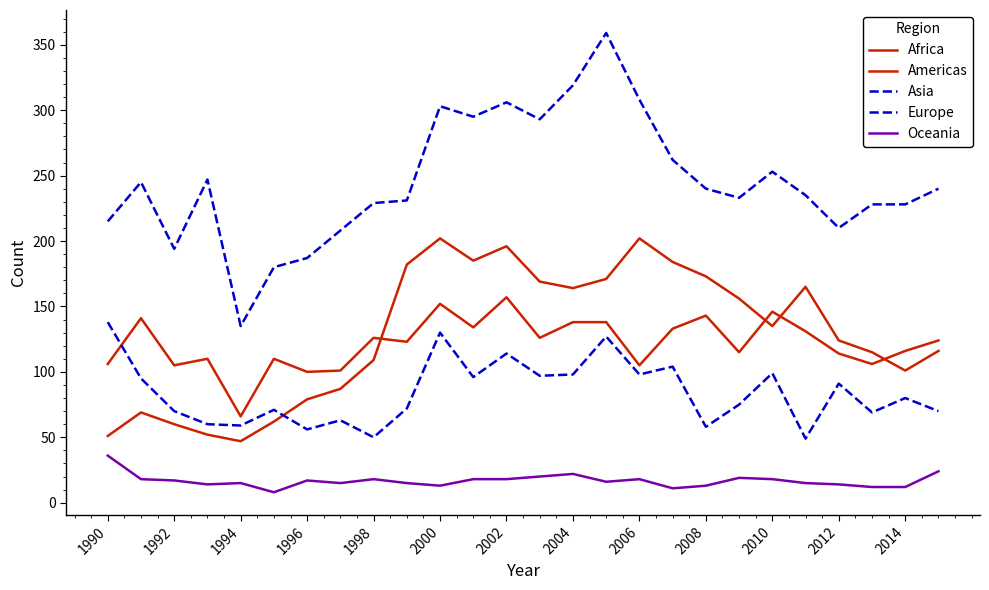

How many lines are shown in the chart?

5